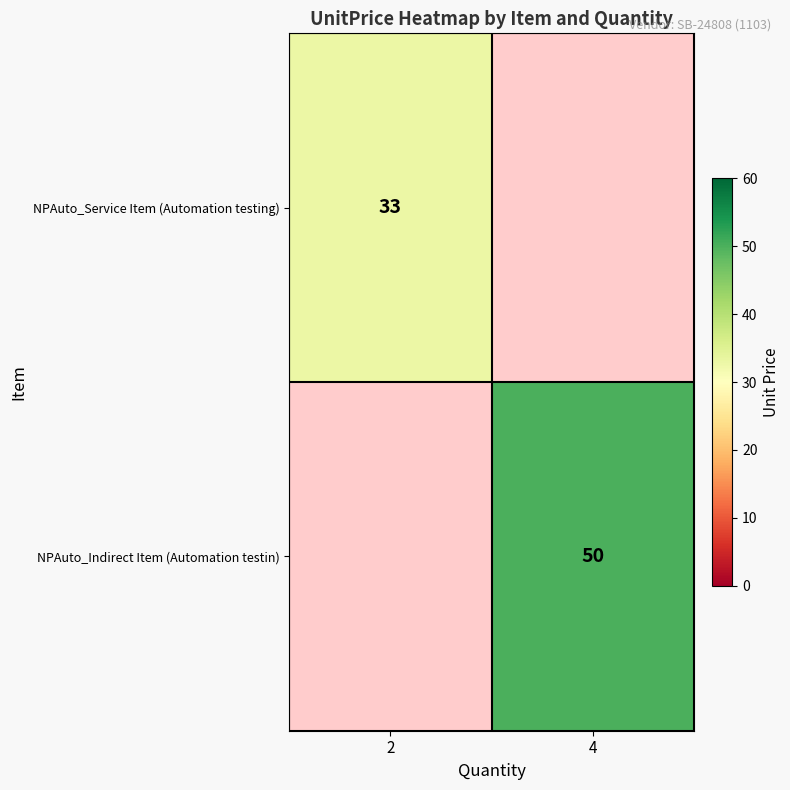

True or false: NPAuto_Indirect Item (Automation testin) has a value of 19 at 4.

False